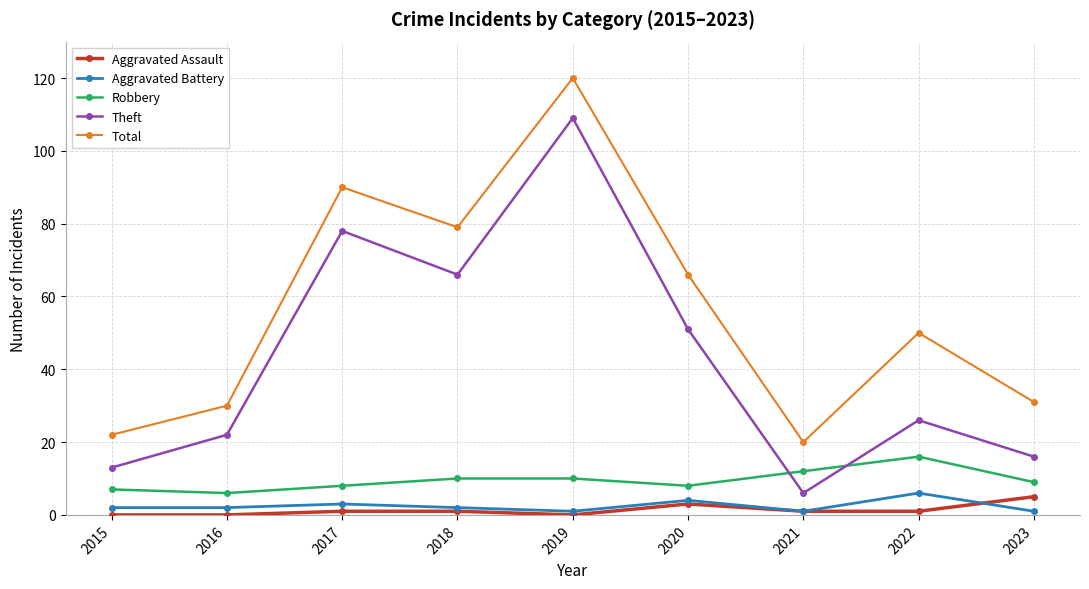

What are all the series names shown in the legend?

Aggravated Assault, Aggravated Battery, Robbery, Theft, Total